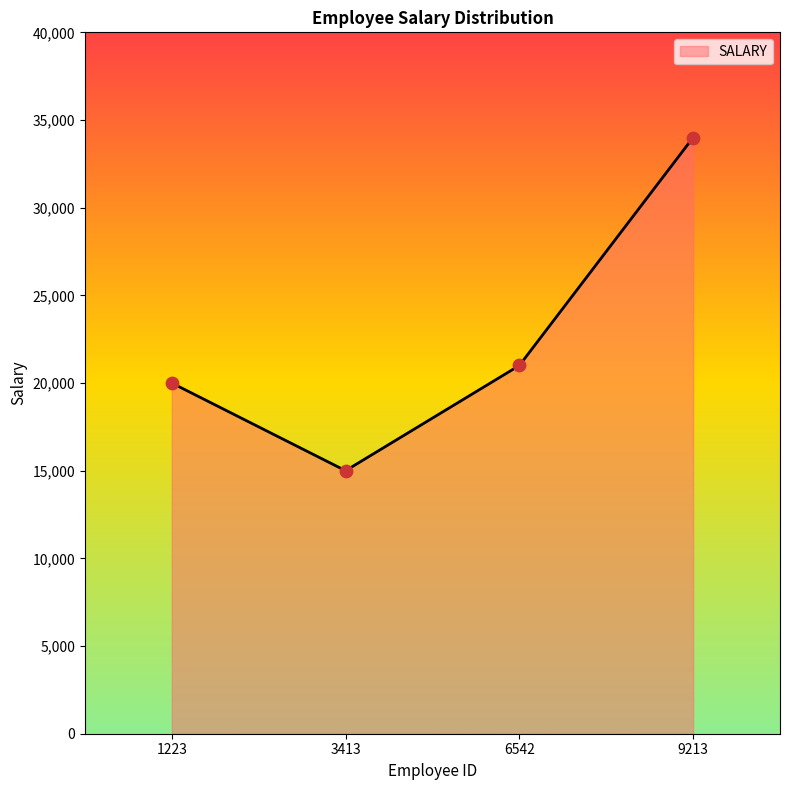

What is the change in value from 6542 to 9213?

+13000